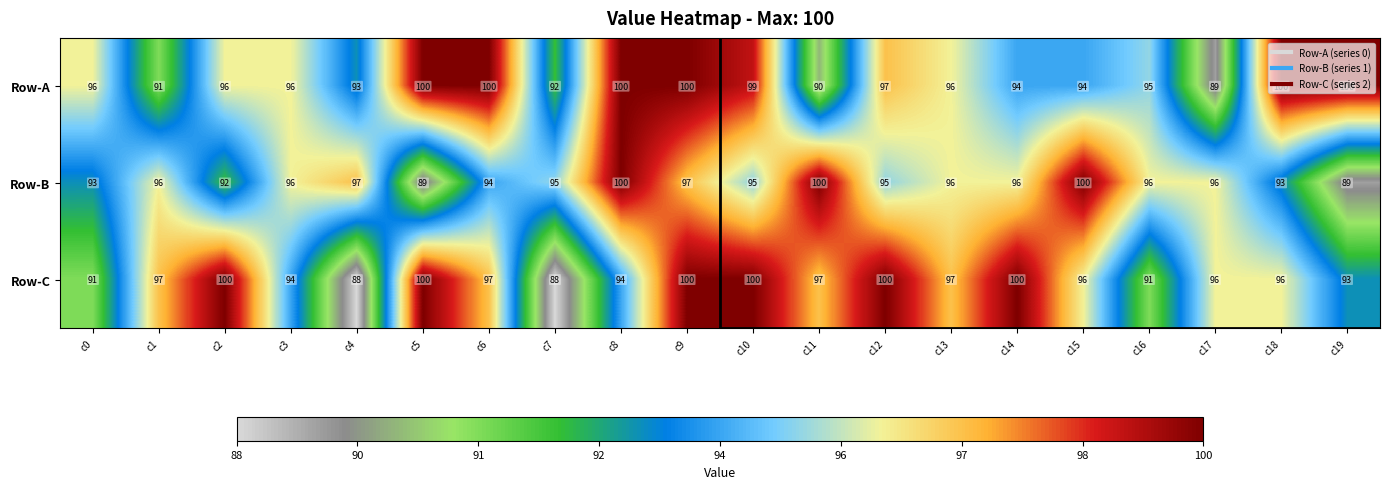

Which series has the widest spread of values?

Row-C